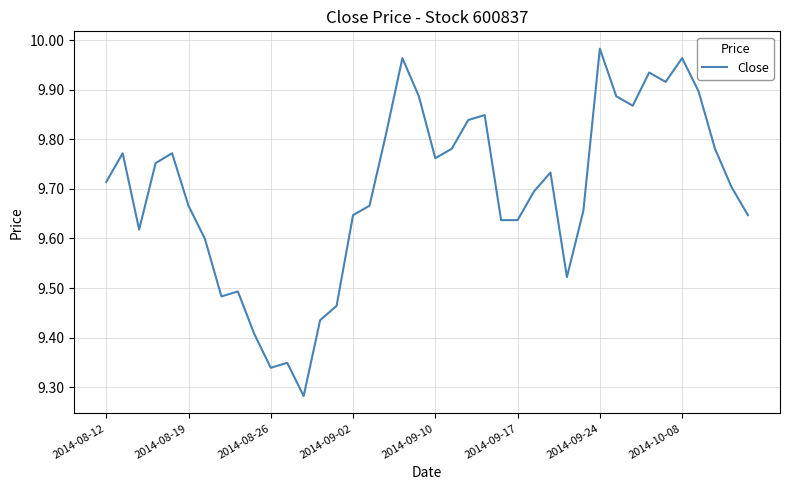

What is the difference between the maximum and minimum values?

0.7